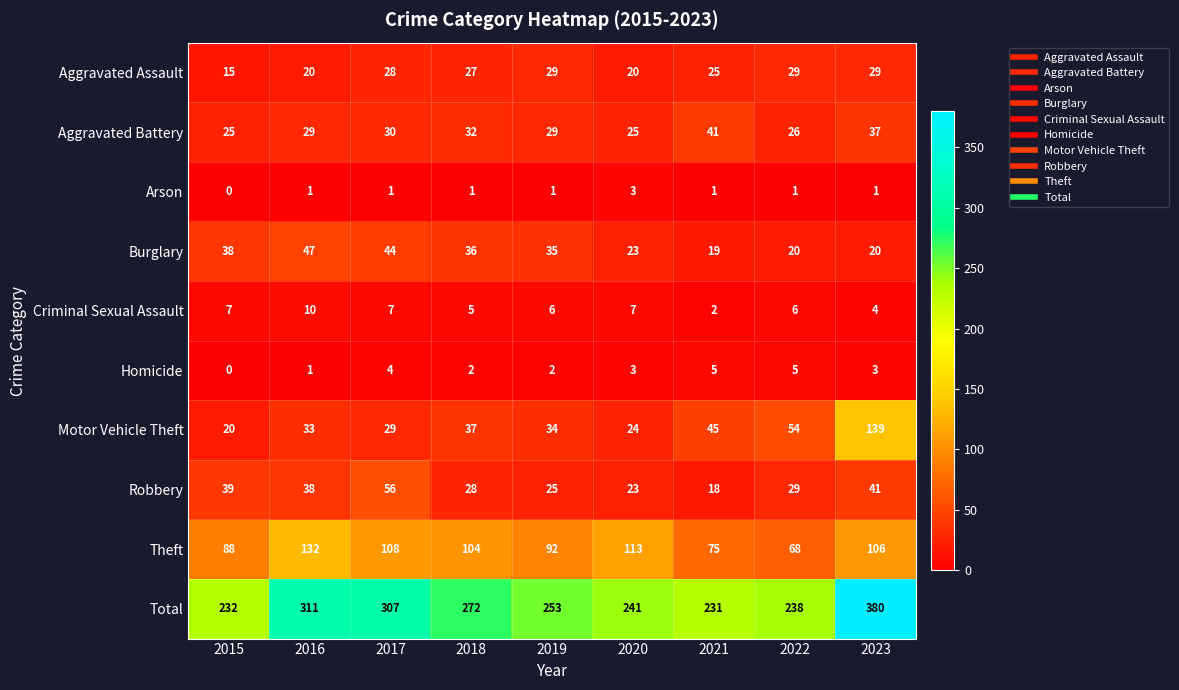

Which series has the largest total across all categories?

Total